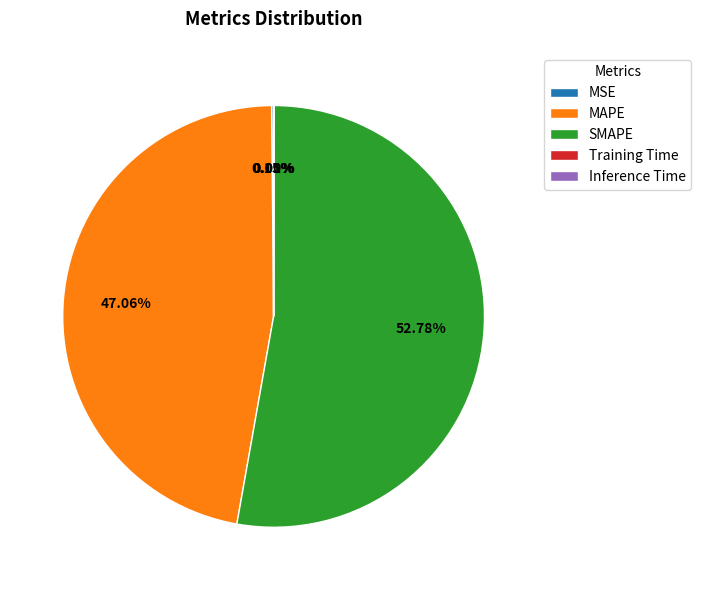

Which has a higher value, MAPE or SMAPE?

SMAPE